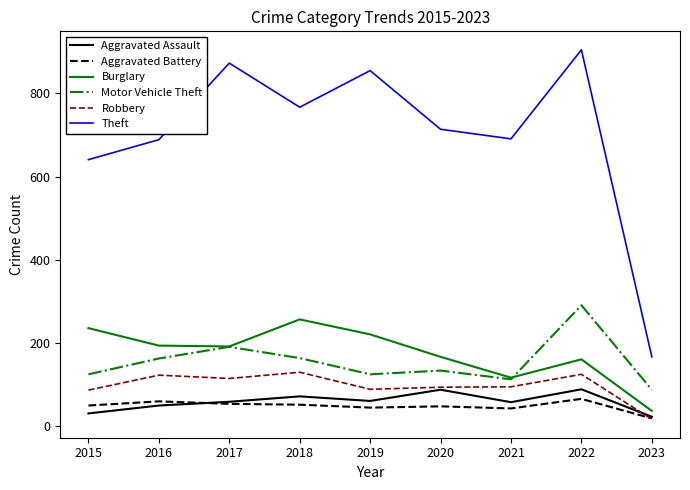

How many lines are shown in the chart?

6